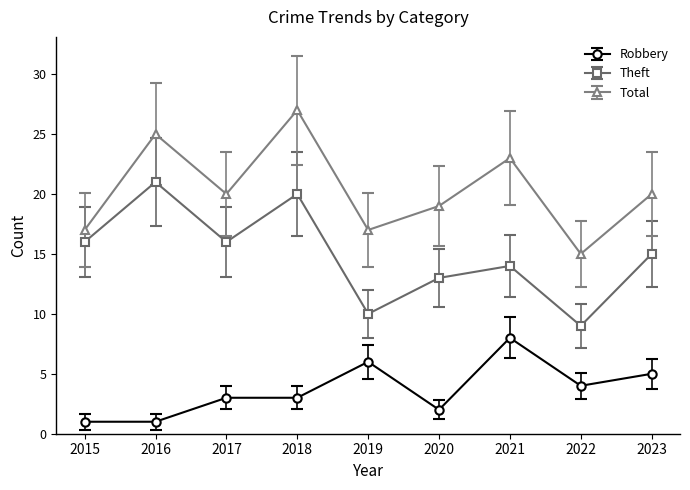

Reading right to left, what are all the values shown in this chart?

Robbery: 5	4	8	2	6	3	3	1	1
Theft: 15	9	14	13	10	20	16	21	16
Total: 20	15	23	19	17	27	20	25	17